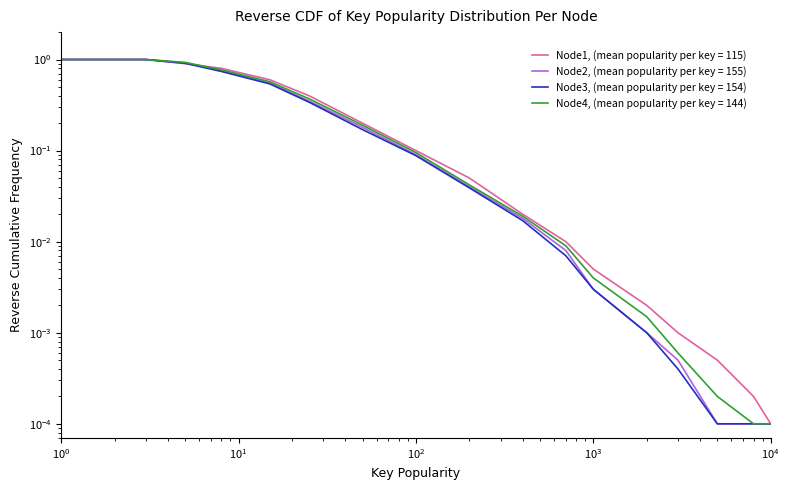

How many lines are shown in the chart?

4